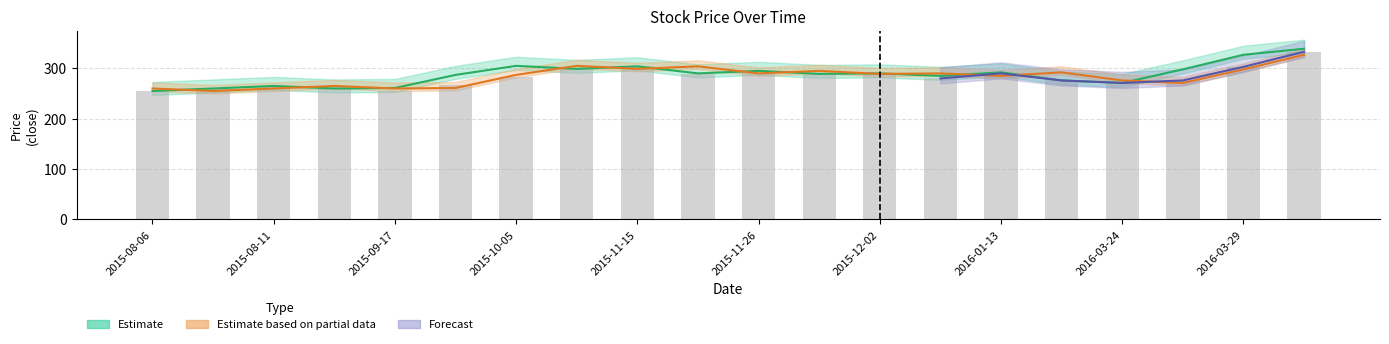

List the labels in order of open value, largest first.

2016-03-30, 2015-10-11, 2015-11-22, 2015-11-15, 2016-03-29, 2015-12-01, 2016-01-14, 2015-11-26, 2016-01-12, 2015-12-02, 2015-10-05, 2016-01-13, 2016-03-24, 2016-03-28, 2015-09-14, 2015-10-04, 2015-08-06, 2015-08-11, 2015-09-17, 2015-08-10